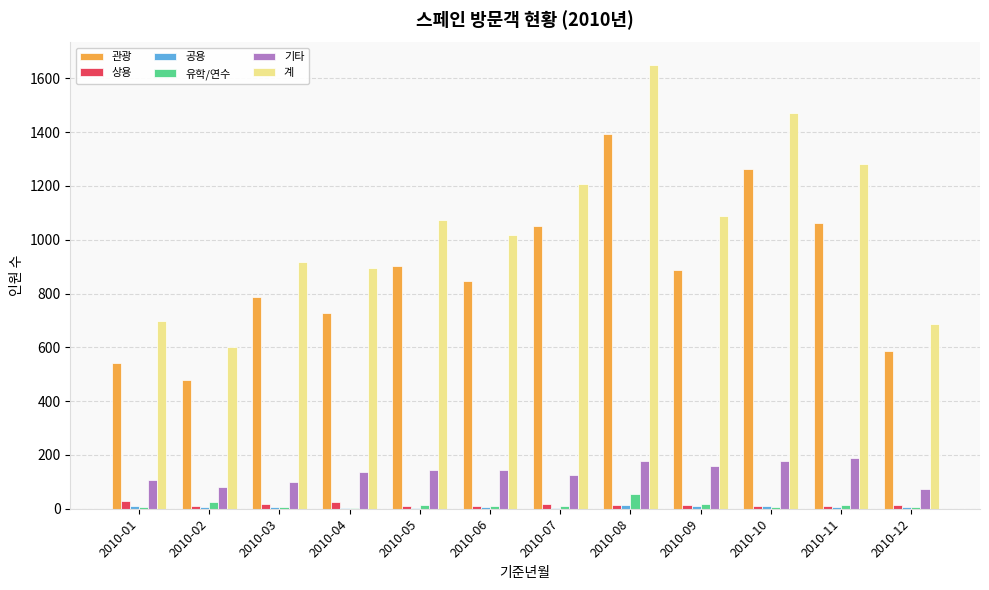

At which category is the sum across all series the highest?

2010-08